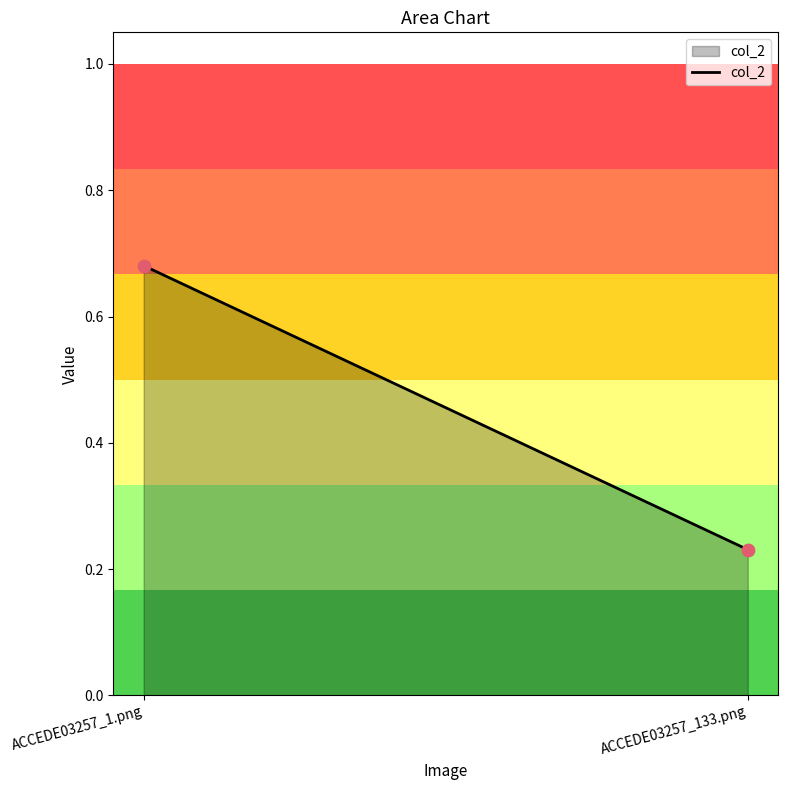

What is the average Y value?

0.5